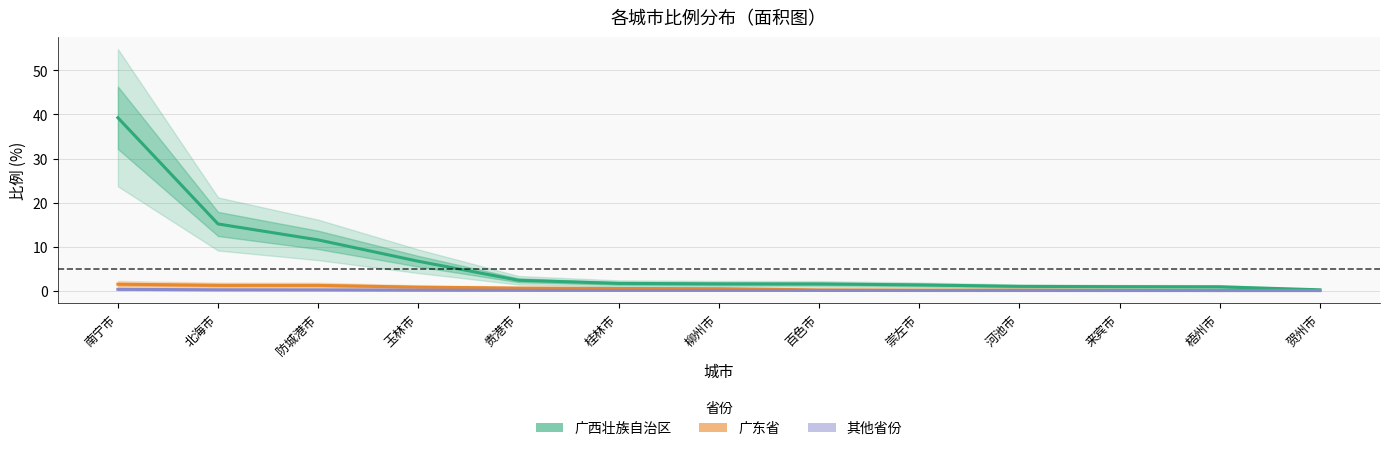

Where is 广西壮族自治区 nearest to the value 19?

北海市